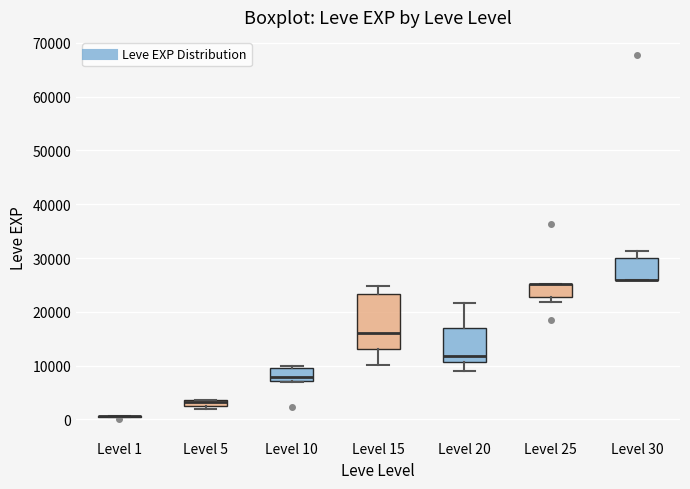

Where does the median line of the box for Level 10 sit on the y-axis? The values are not printed on the chart, so give them approximately, as read against the axis.

8000